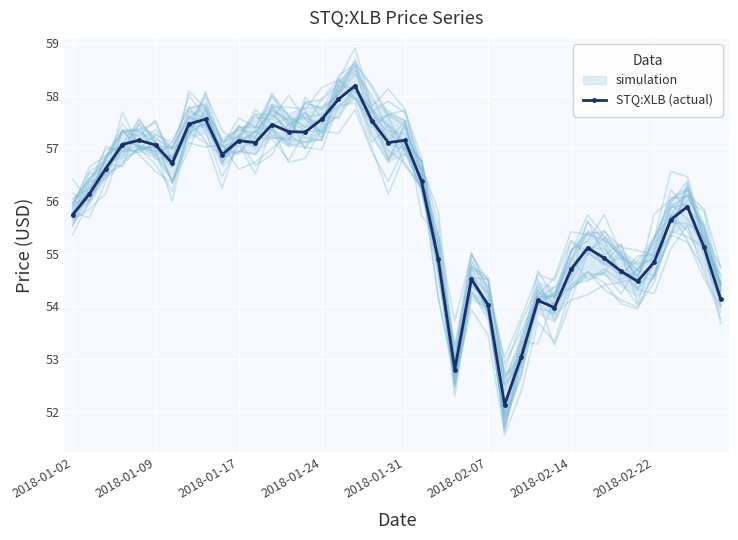

True or false: STQ:XLB (actual) has more than 0 interior local peaks.

True